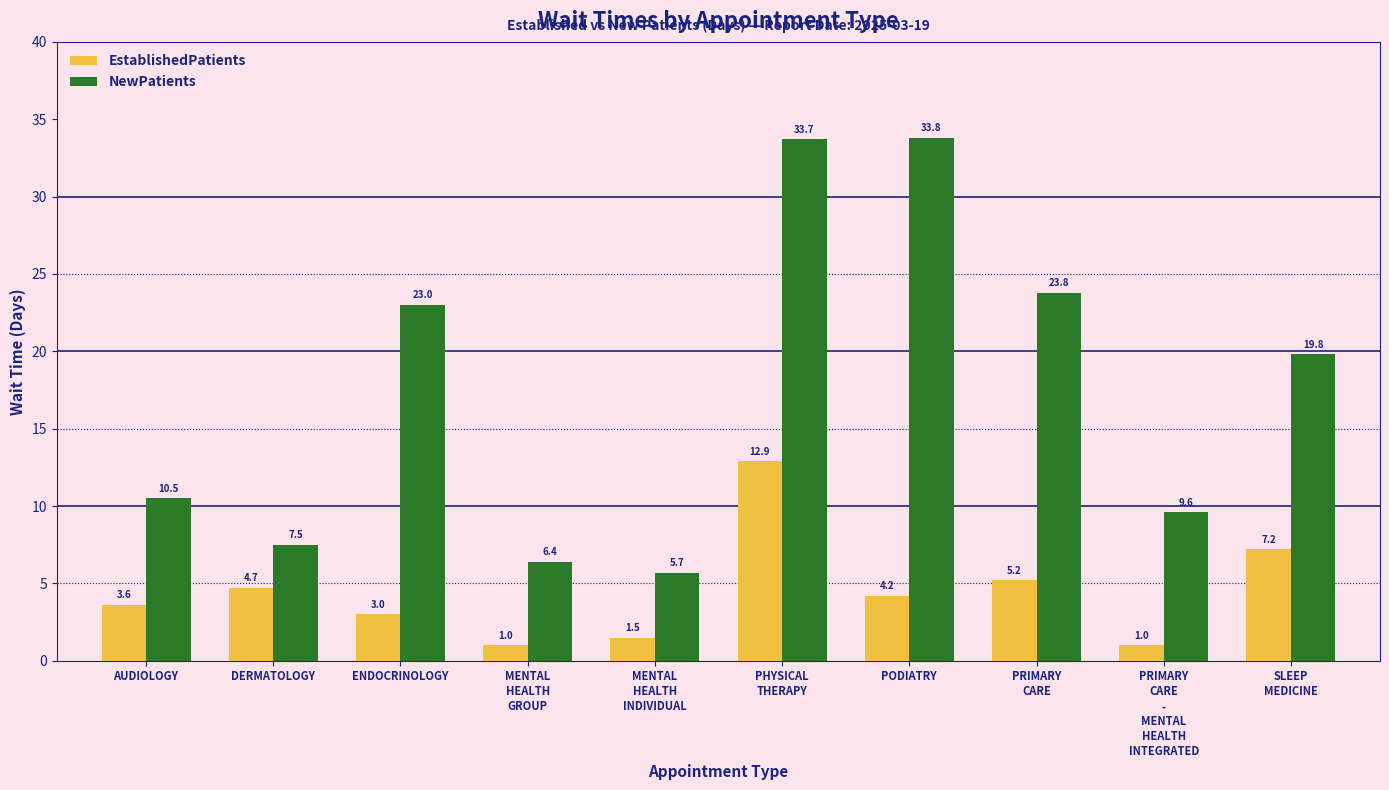

Reading left to right, transcribe all the data shown in this chart.

EstablishedPatients: 3.6	4.7	3.0	1.0	1.5	12.9	4.2	5.2	1.0	7.2
NewPatients: 10.5	7.5	23.0	6.4	5.7	33.7	33.8	23.8	9.6	19.8